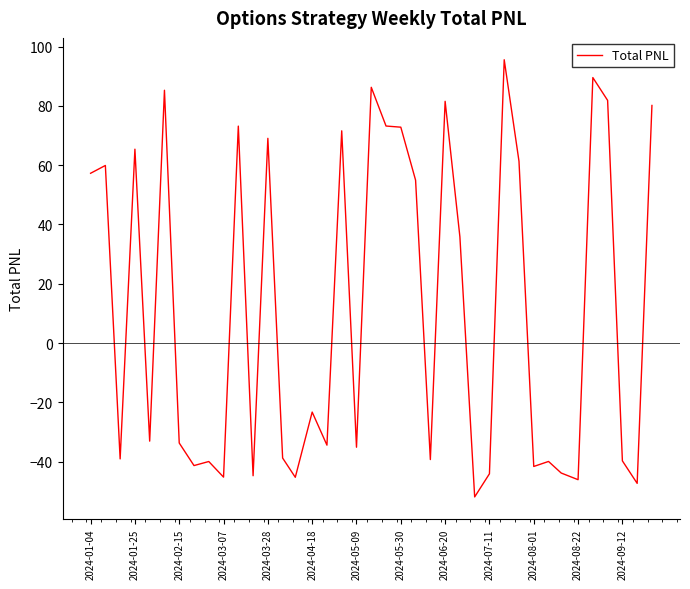

What is the difference between the second highest and second lowest values?

136.8